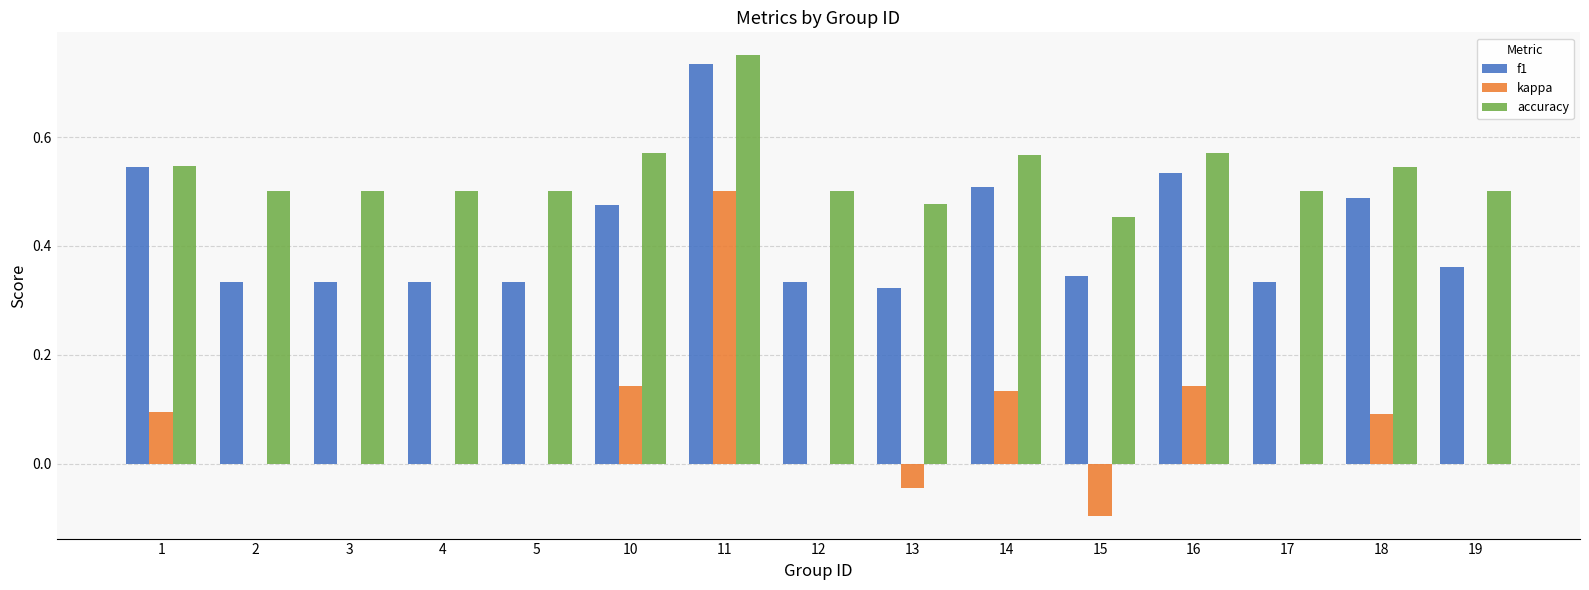

Is the value of kappa at 16 greater than the value of f1 at 1?

No